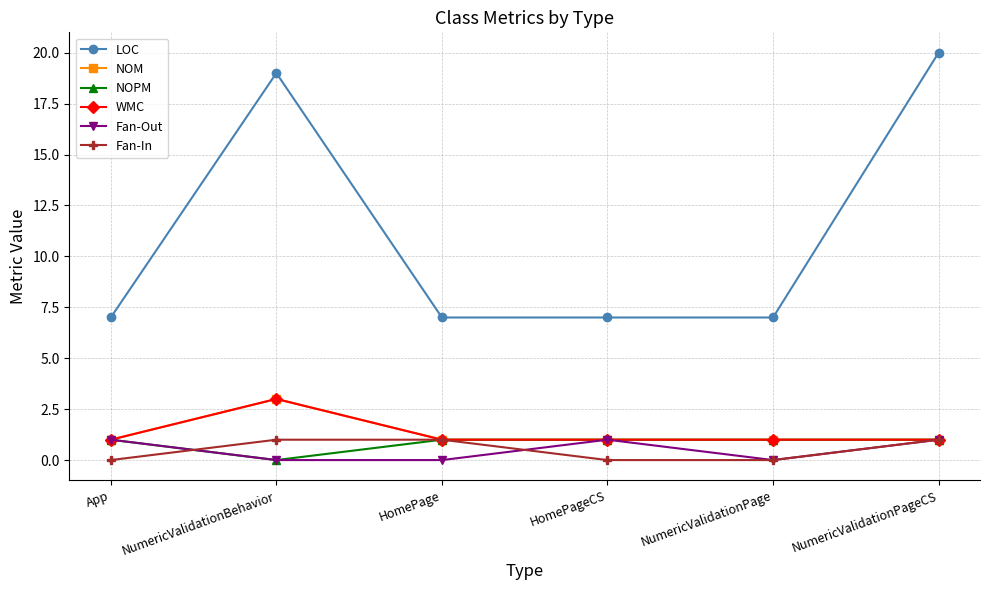

Is it true that LOC equals 4 at HomePage?

False